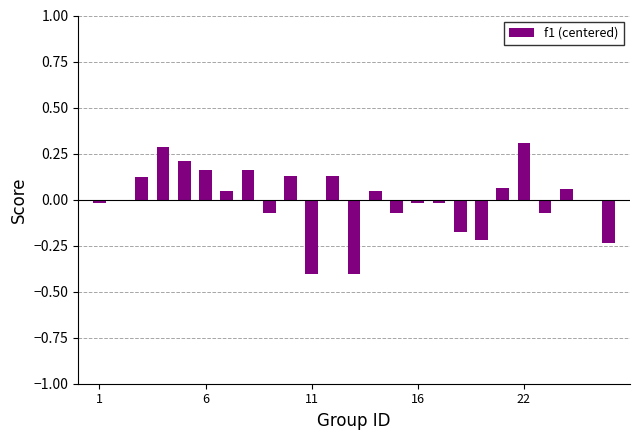

What is the difference between the second highest and second lowest values?

0.7